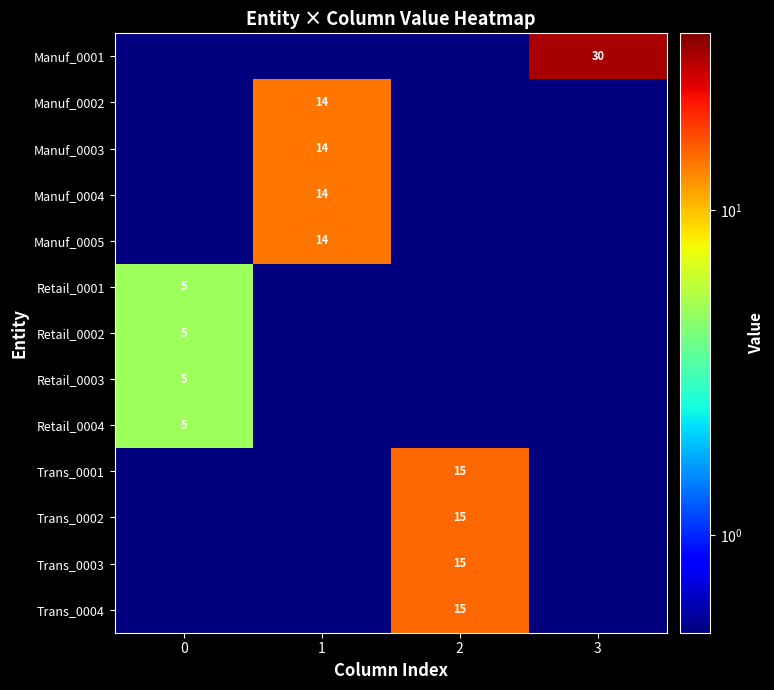

The value of Manuf_0003 at 1 is 14.0. True or false?

True